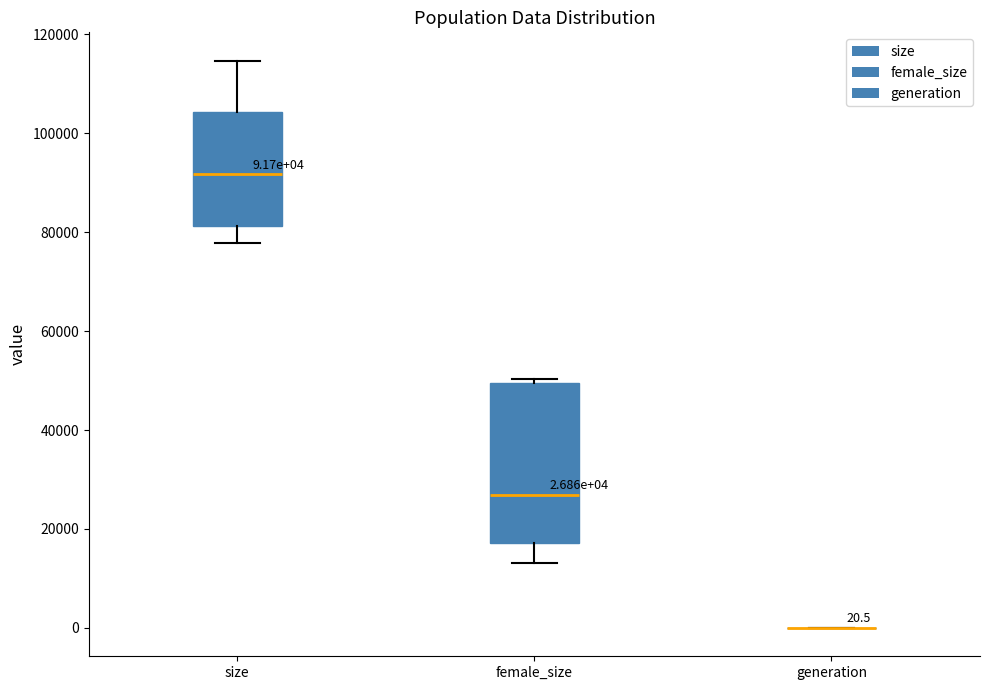

Which box is the tallest, from its lower edge to its upper edge?

female_size